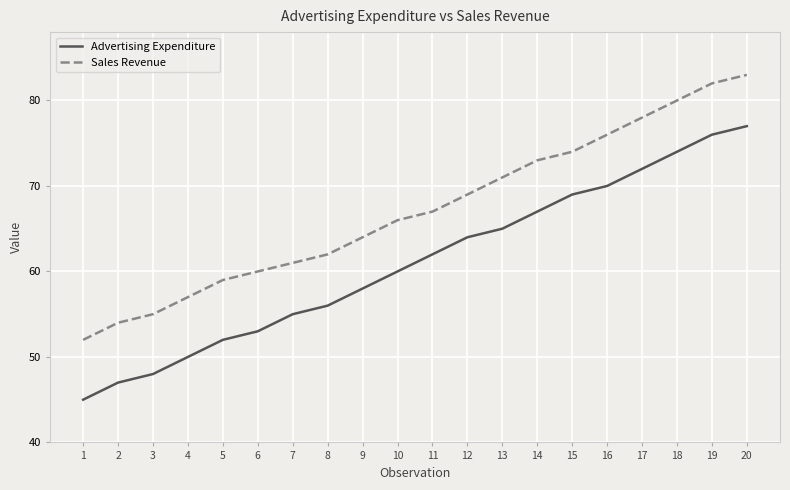

What is the total value across all series at 5?

111